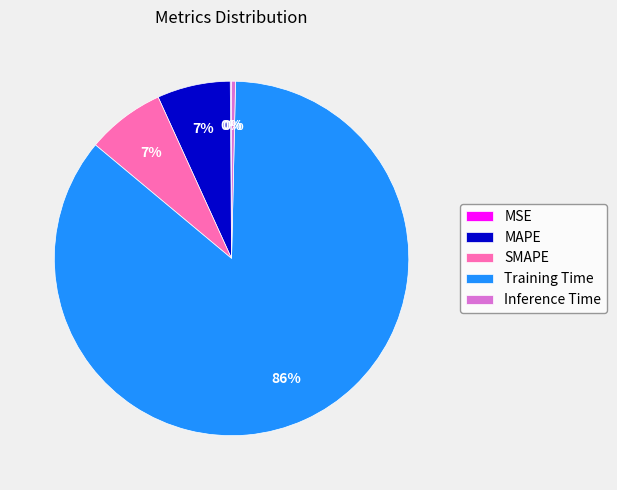

To the nearest percent, what portion does Training Time represent?

86%